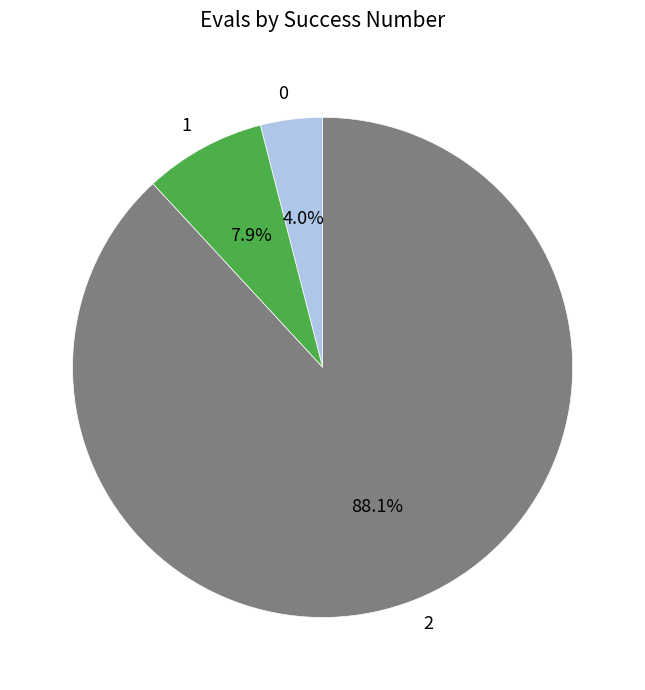

How many segments does this pie chart have?

3